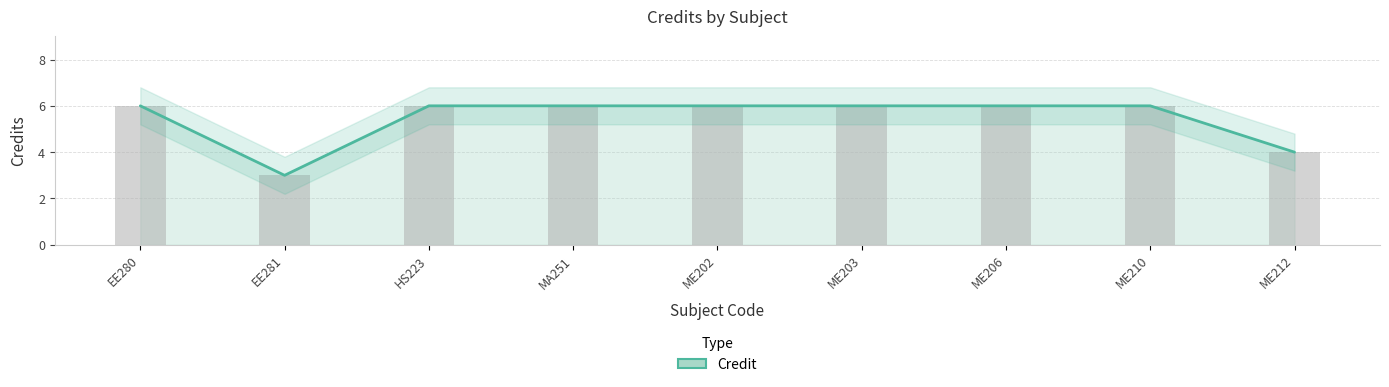

How many bars are there in total?

9